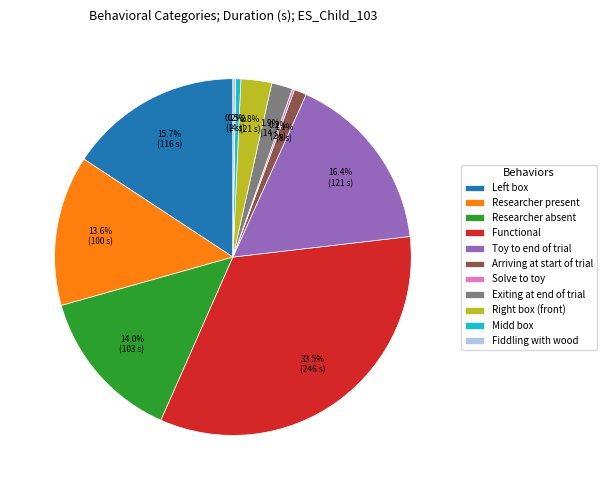

To the nearest percent, what is the difference between the largest and smallest slice percentages?

33%